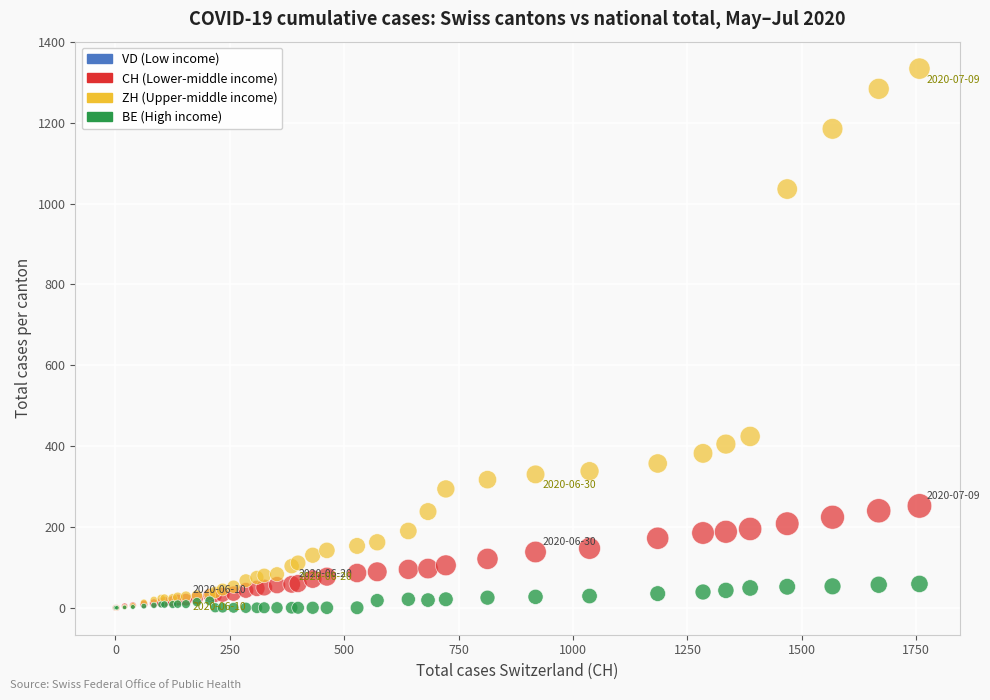

Which series has the widest spread of Y values?

ZH (Upper-middle income)